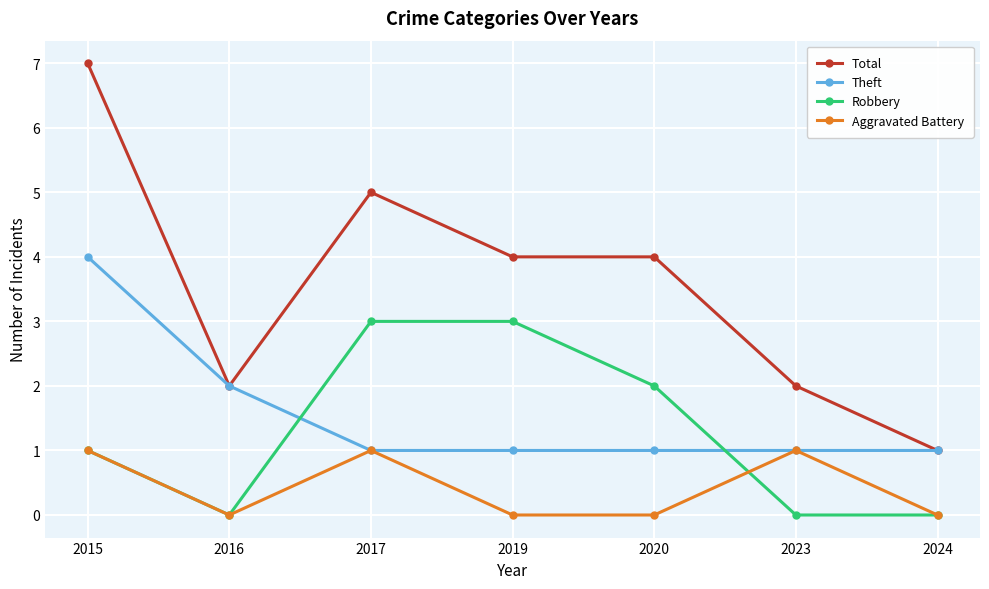

Reading right to left, transcribe all the data shown in this chart.

Total: 1	2	4	4	5	2	7
Theft: 1	1	1	1	1	2	4
Robbery: 0	0	2	3	3	0	1
Aggravated Battery: 0	1	0	0	1	0	1